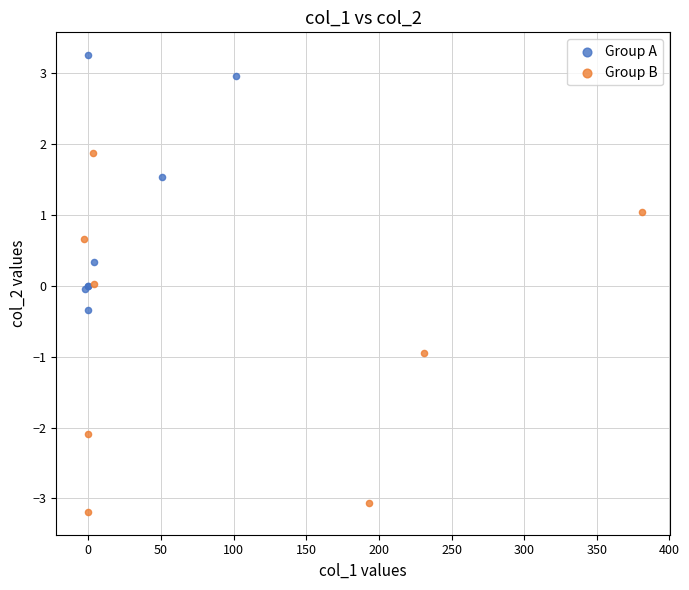

Which series has the largest Y range (max minus min)?

Group B